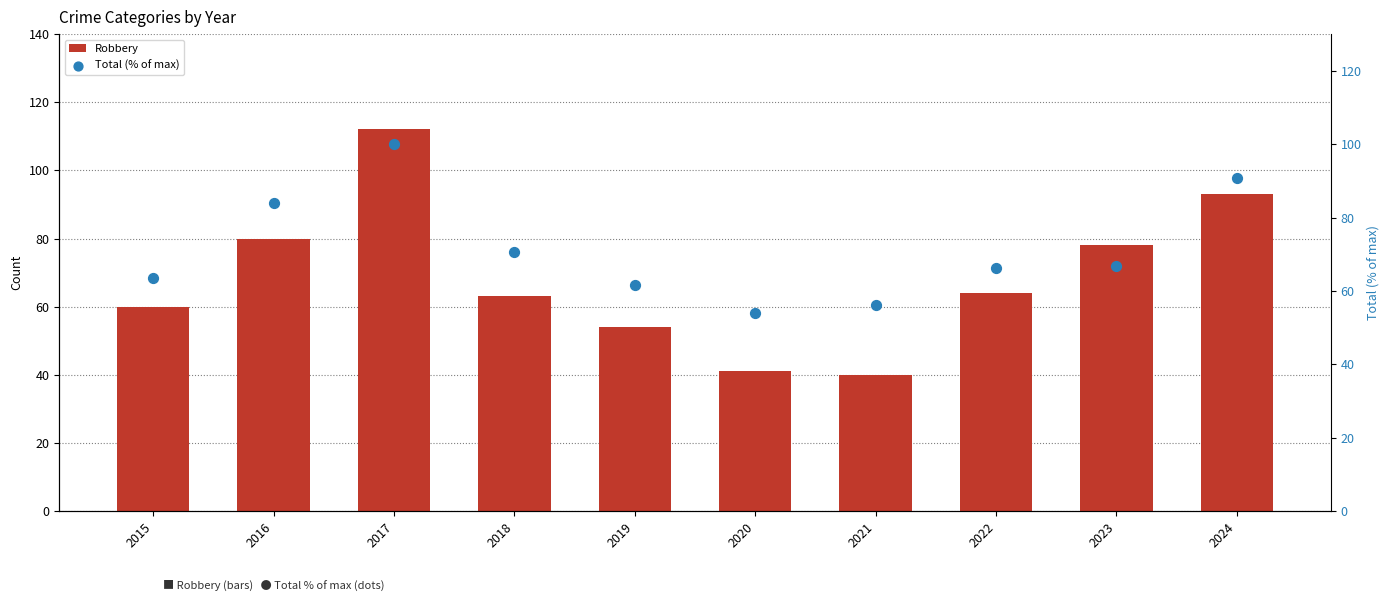

What are all the series names shown in the legend?

Robbery, Total (% of max)